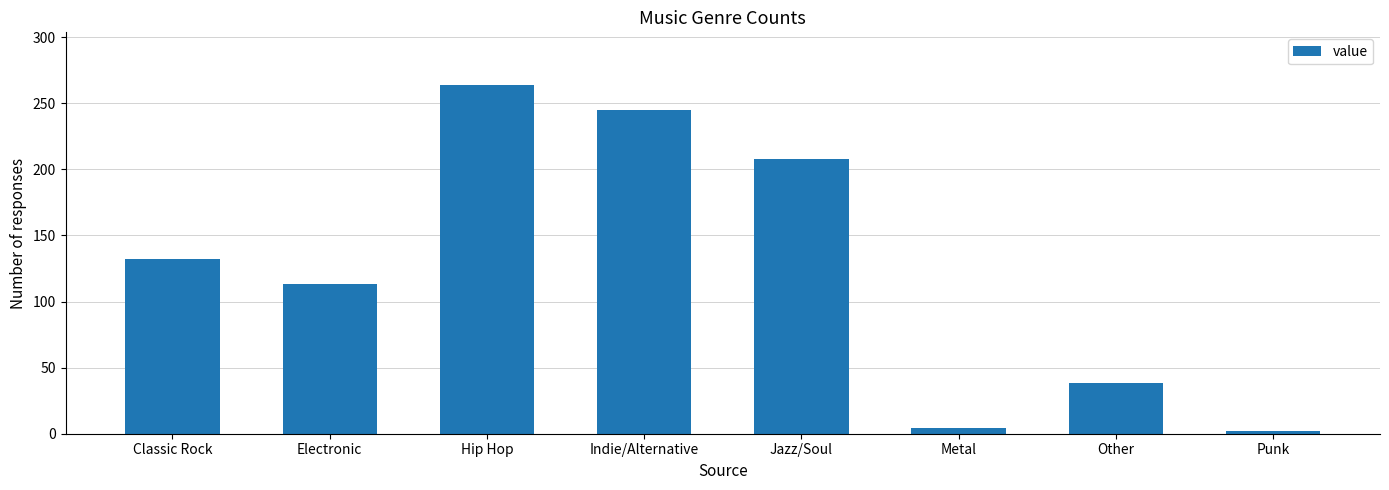

At which label is the value closest to 133?

Classic Rock